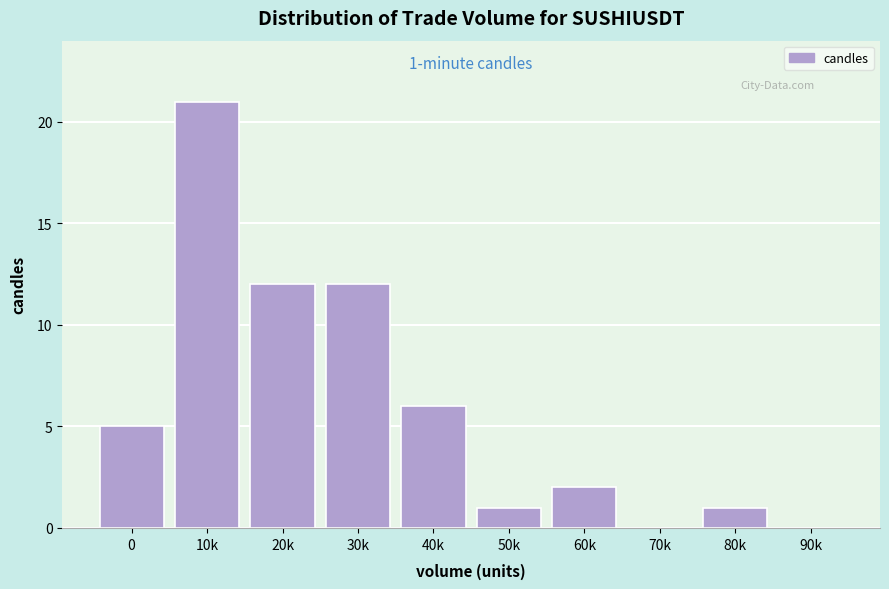

Reading left to right, extract all data points from this chart.

0=5	10k=21	20k=12	30k=12	40k=6	50k=1	60k=2	70k=0	80k=1	90k=0